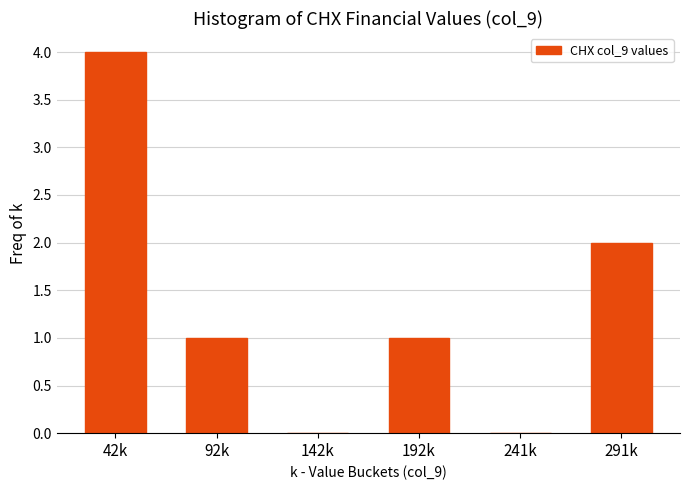

Reading left to right, what are all the values shown in this chart?

42k=4	92k=1	142k=0	192k=1	241k=0	291k=2